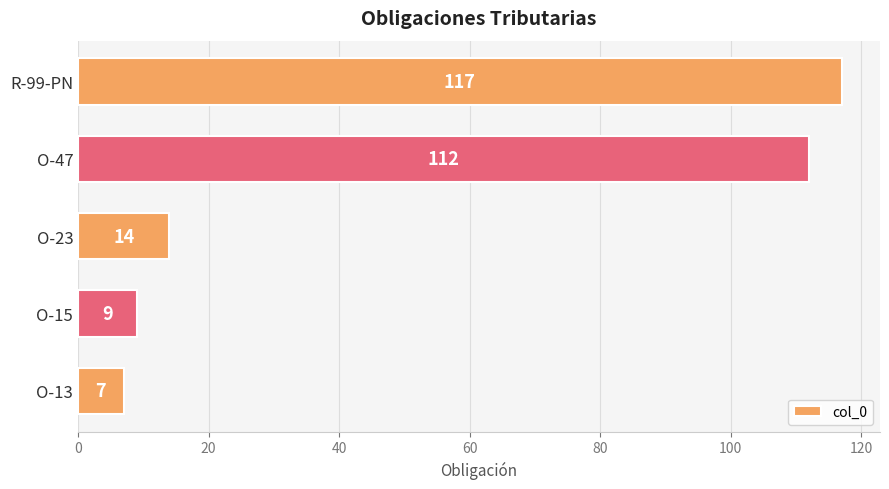

Approximately how many times larger is the value at O-23 compared to O-15?

1.6